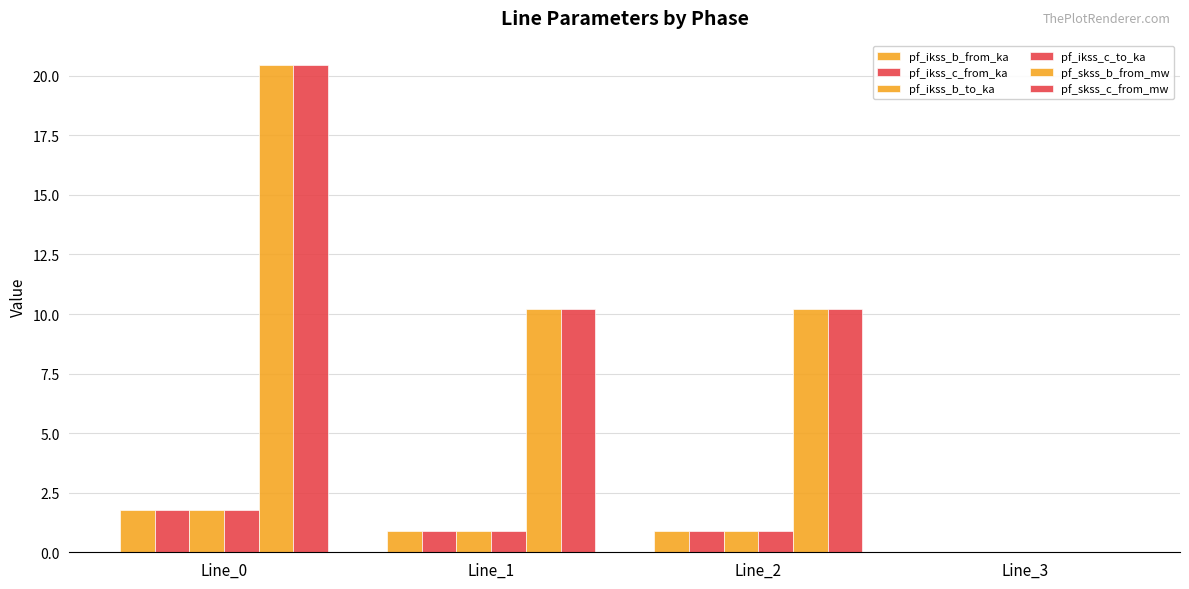

How many data points does each series have?

4